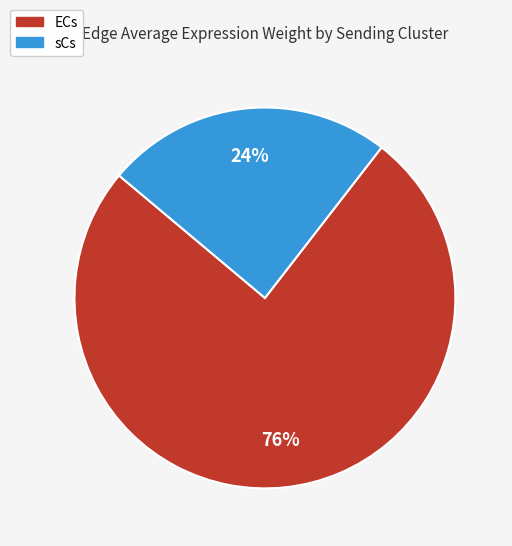

To the nearest percent, what is the average slice percentage?

50%